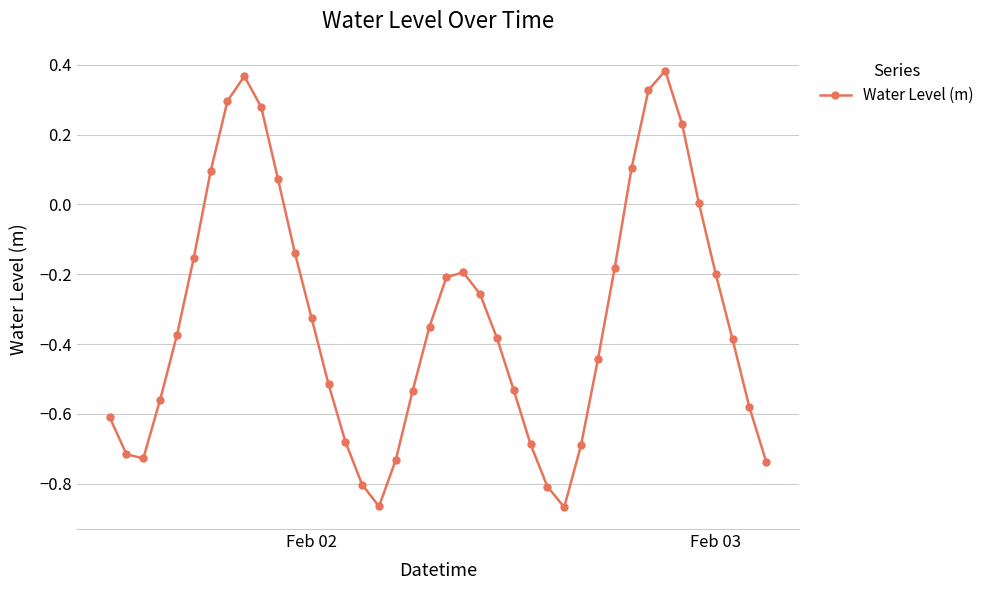

What is the difference between the second highest and second lowest values?

1.2